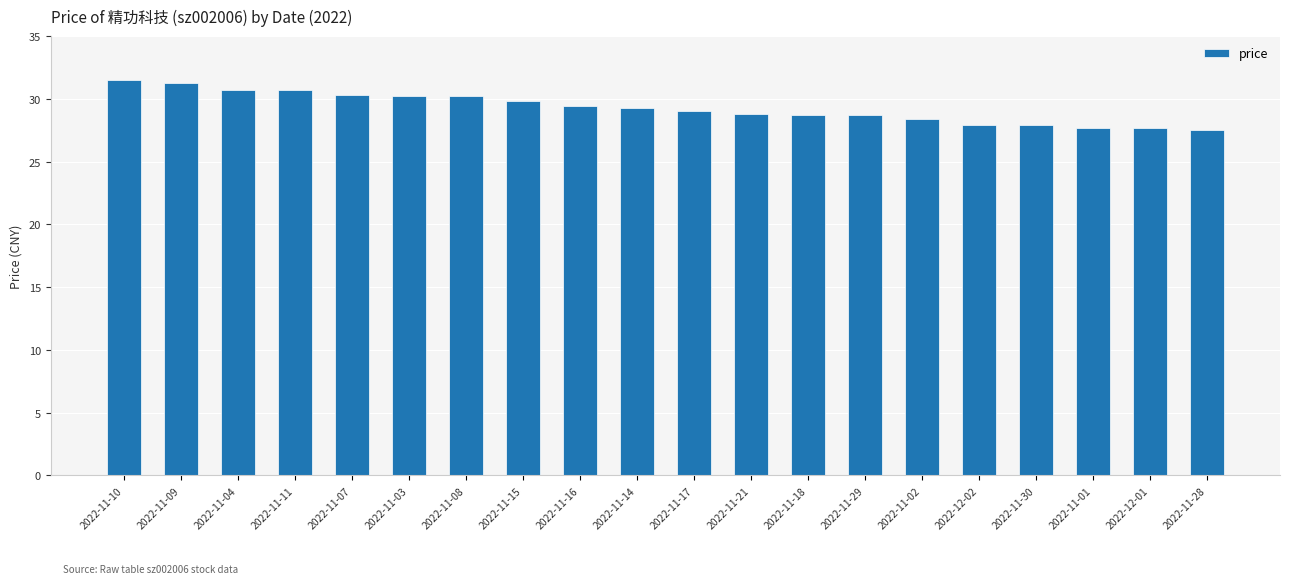

What is the difference between the values at 2022-11-09 and 2022-11-14?

2.0